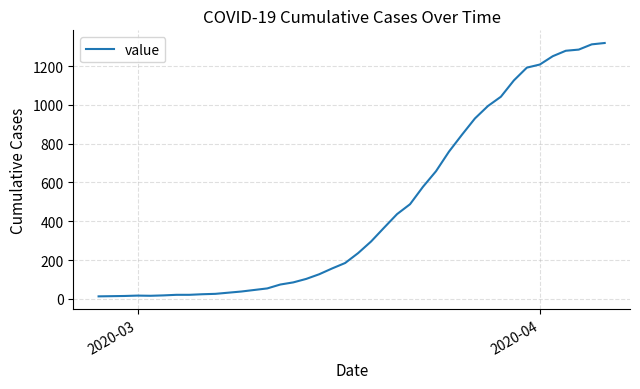

What is the maximum value shown in the chart?

1319